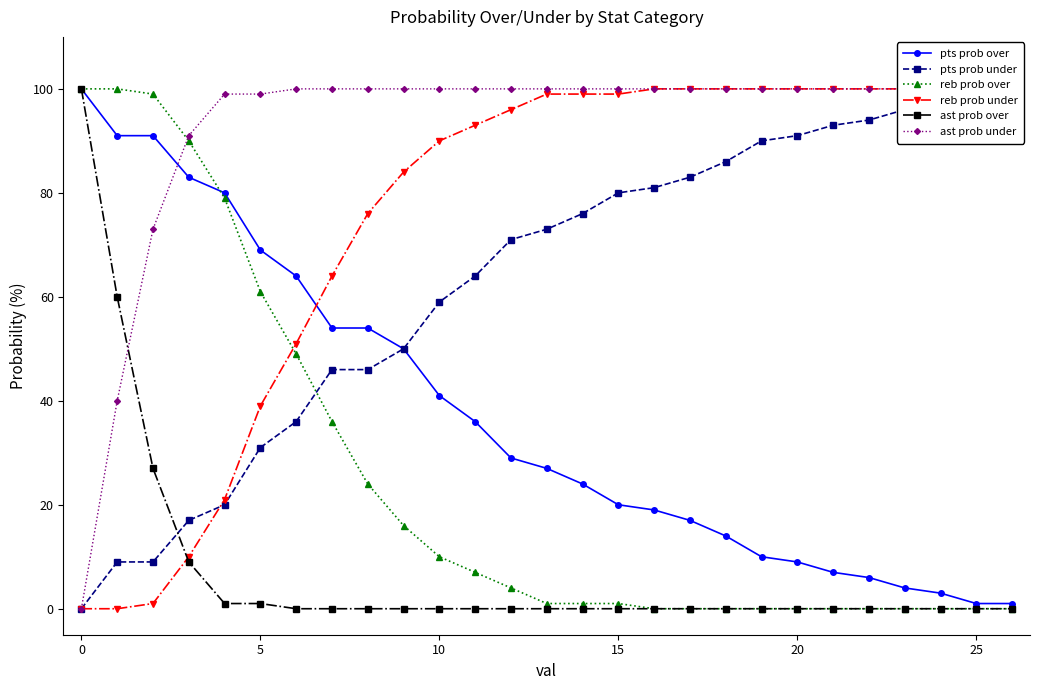

Which series ends up on top after the final intersection of ast prob over and reb prob under?

reb prob under